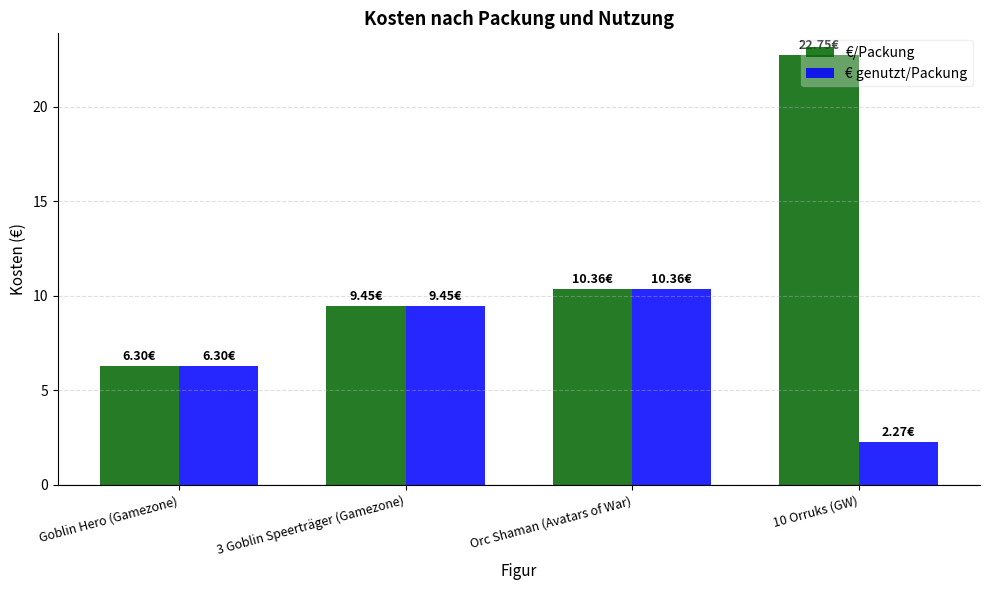

What is the maximum value shown in the chart?

22.8